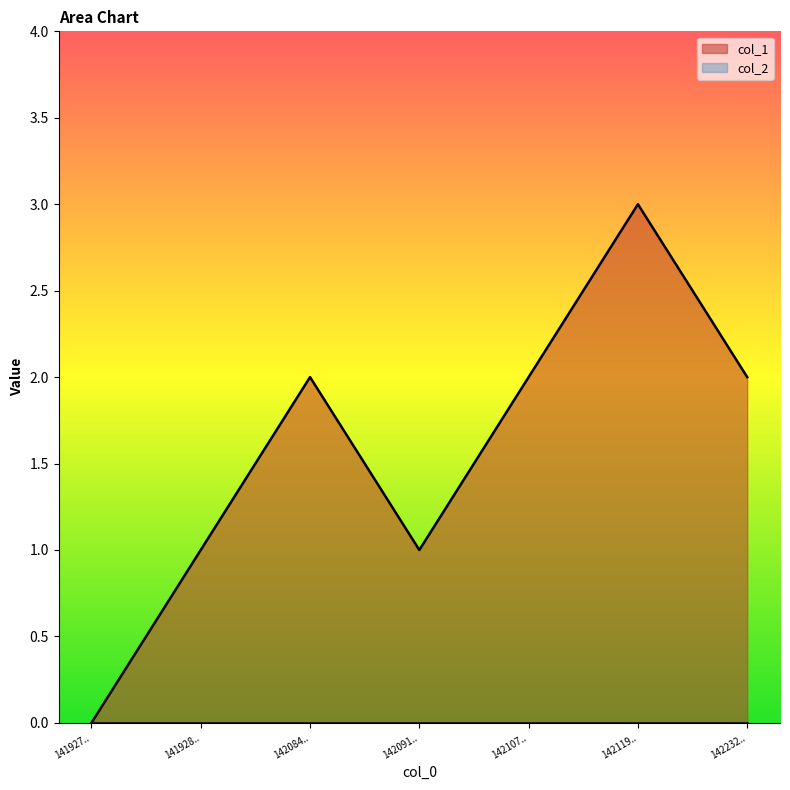

At which label does col_1 reach its minimum?

141927..